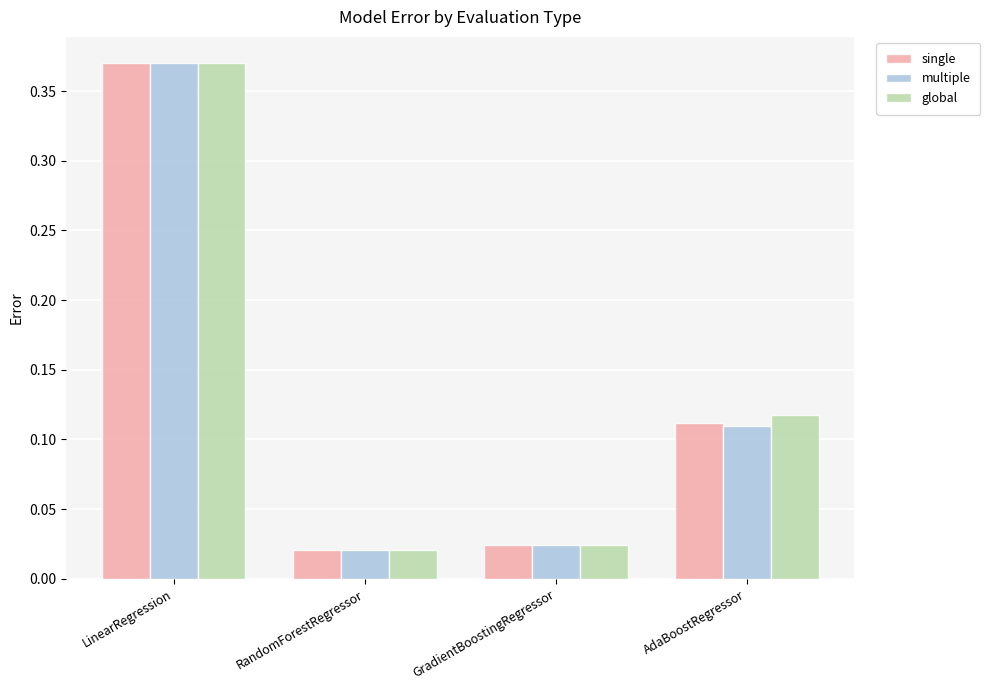

True or false: global has a value of 0.0 at AdaBoostRegressor.

False